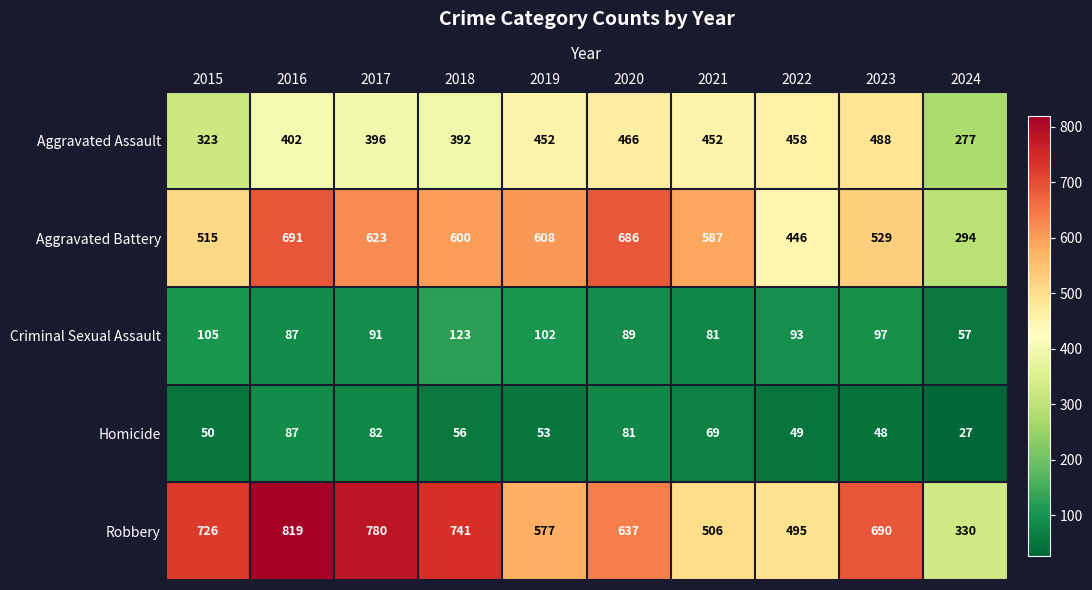

List the series in order of their peak value, lowest first.

Homicide, Criminal Sexual Assault, Aggravated Assault, Aggravated Battery, Robbery